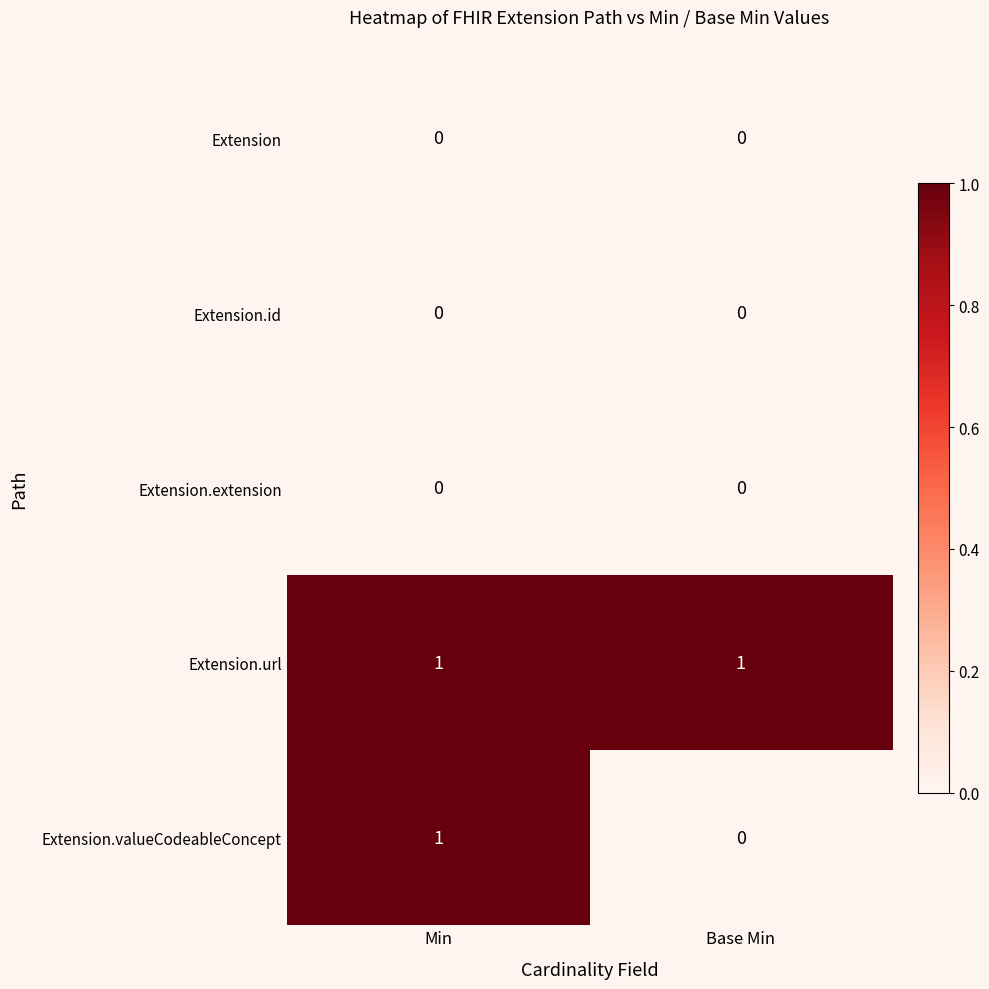

Reading right to left, extract all data points from this chart.

Extension: Base Min=0	Min=0
Extension.id: Base Min=0	Min=0
Extension.extension: Base Min=0	Min=0
Extension.url: Base Min=1	Min=1
Extension.valueCodeableConcept: Base Min=0	Min=1